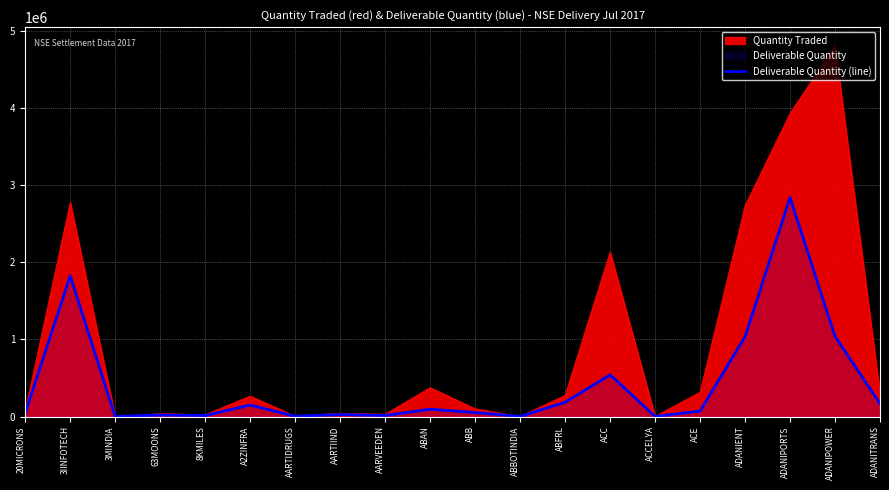

What is the value of the 15th point from the left?

1716